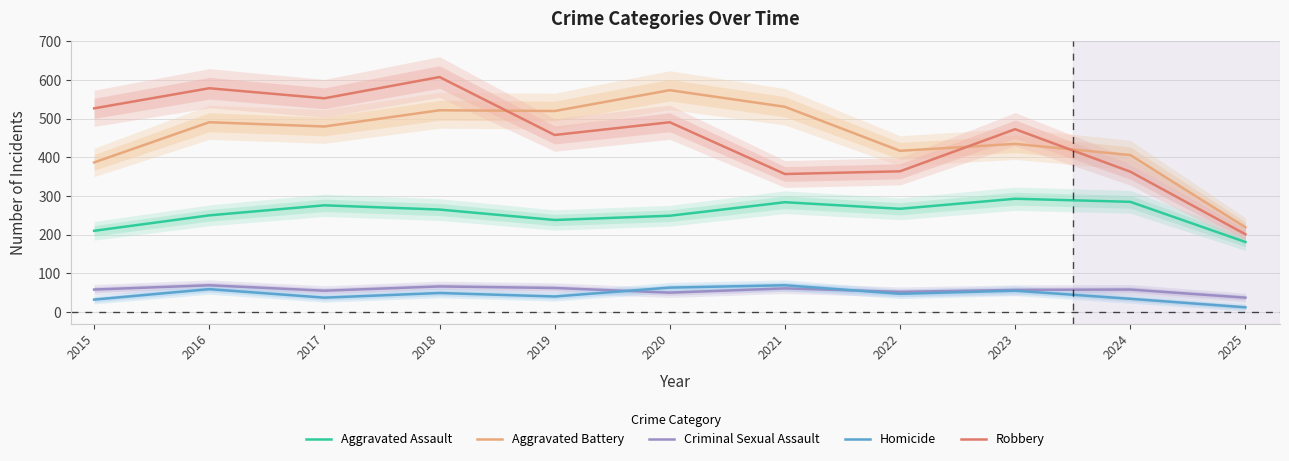

The value of Aggravated Assault at 2017 is 276. True or false?

True